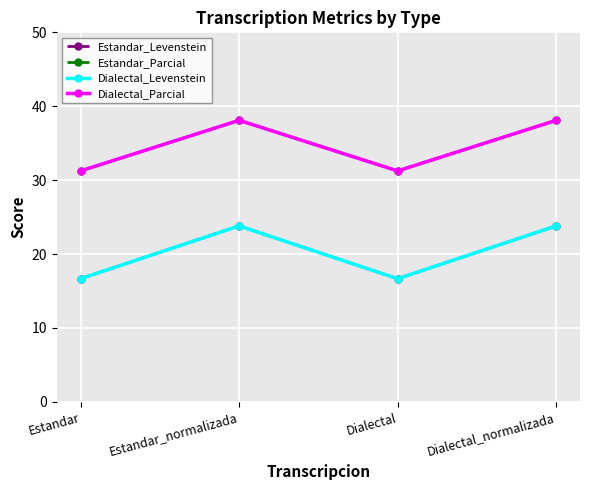

Is this an area chart (filled region under the line)?

No